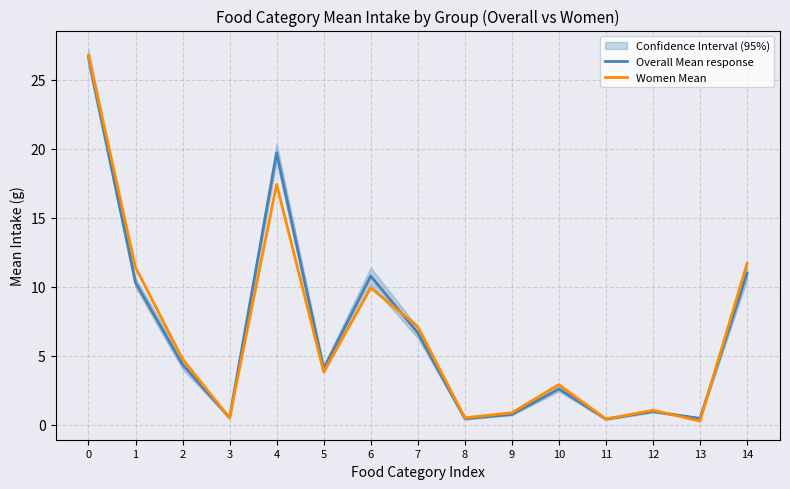

What is the maximum value shown in the chart?

26.8